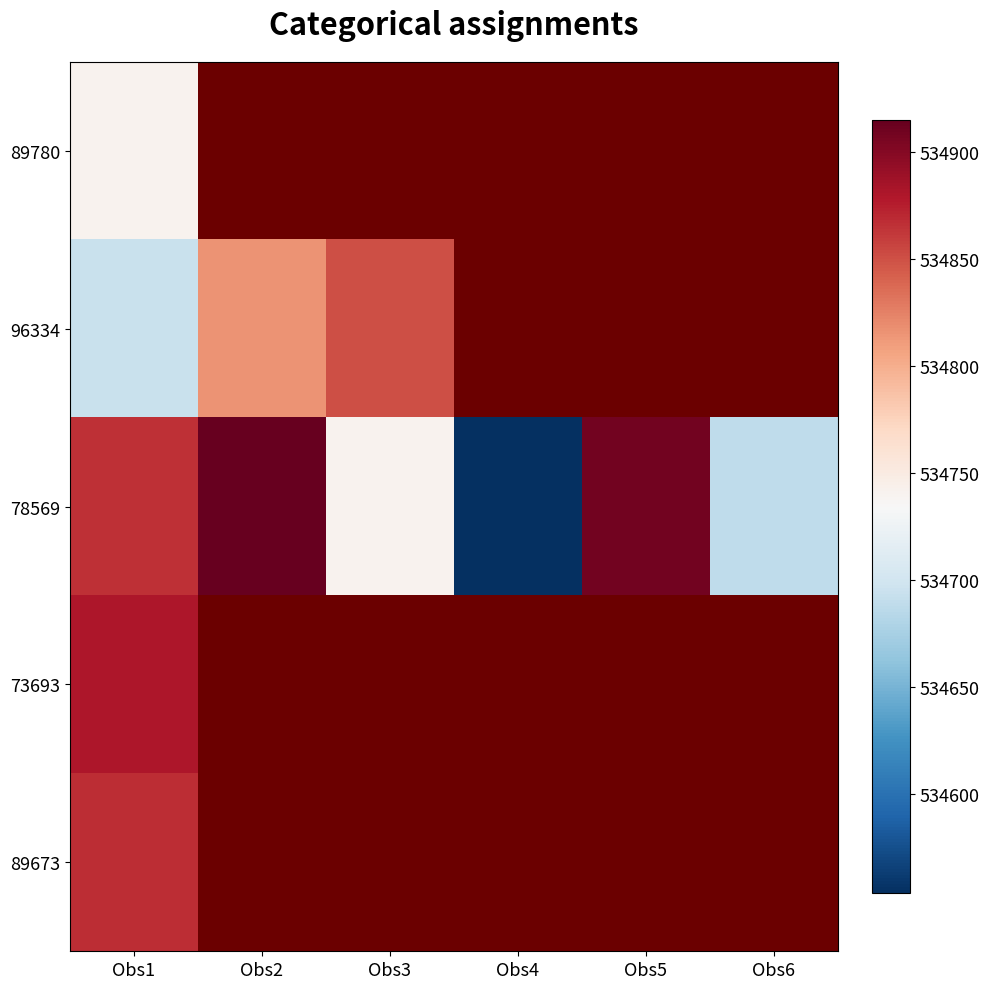

Rank the categories by 96334 value from lowest to highest.

Obs1, Obs2, Obs3, Obs4, Obs5, Obs6